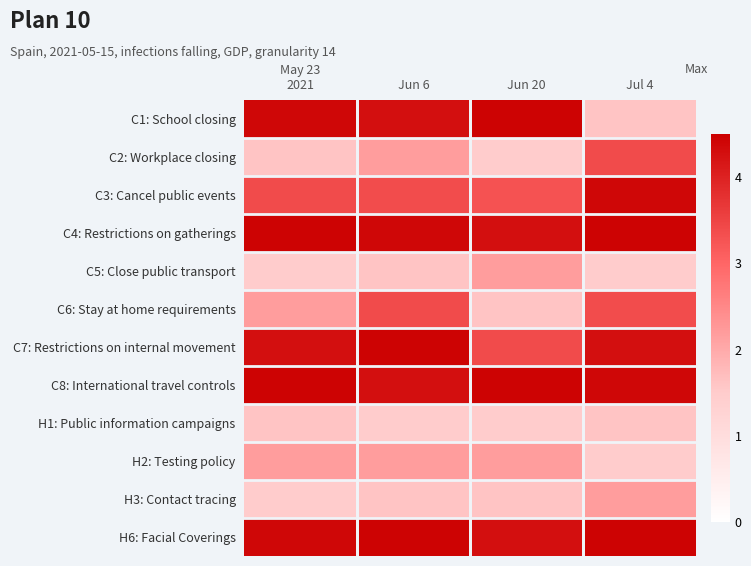

Which series has the largest total across all categories?

C4: Restrictions on gatherings